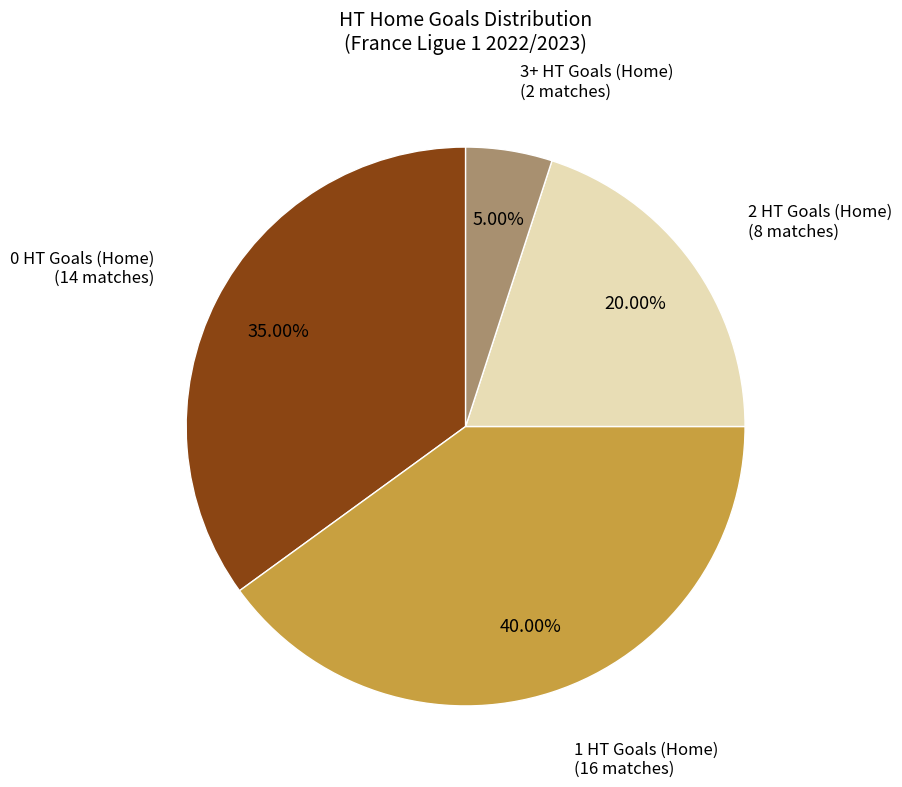

How many segments does this pie chart have?

4